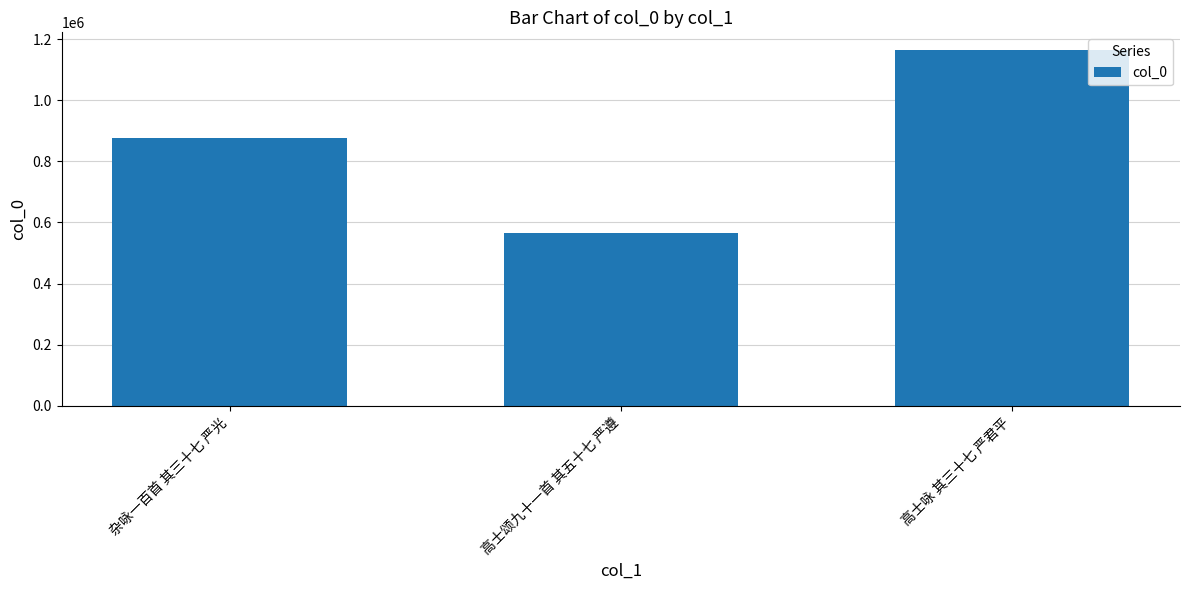

What is the maximum value shown in the chart?

1164006